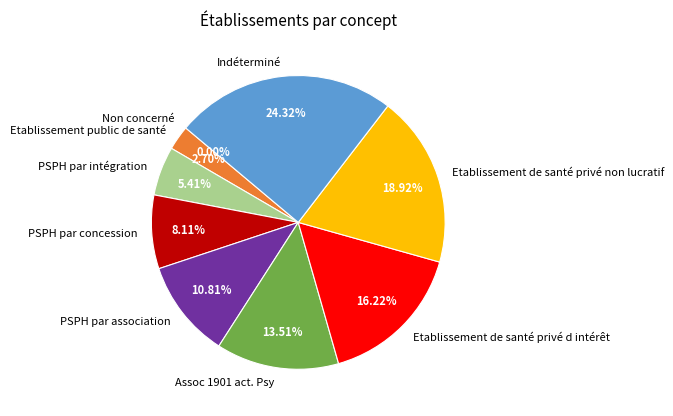

Is there a majority slice in this chart?

No